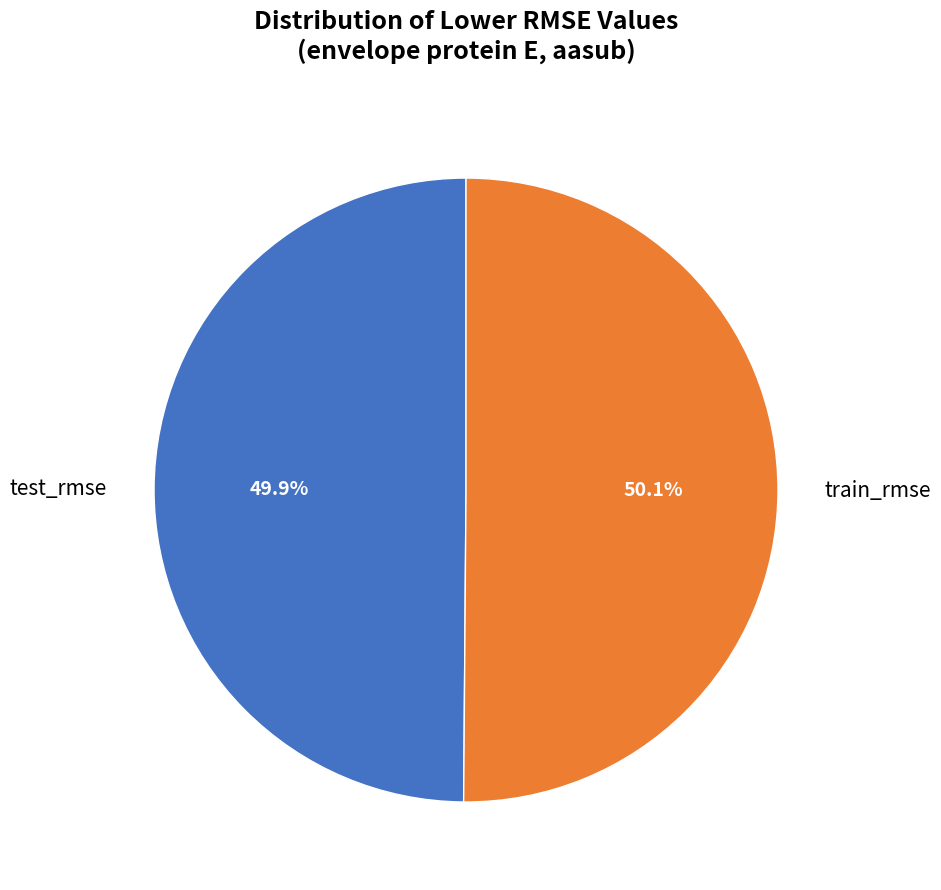

Is there any slice that represents more than half of the pie?

Yes